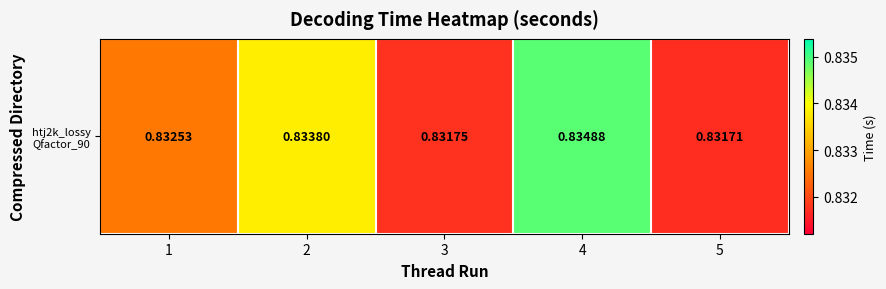

Reading left to right, transcribe all the data shown in this chart.

0.8	0.8	0.8	0.8	0.8